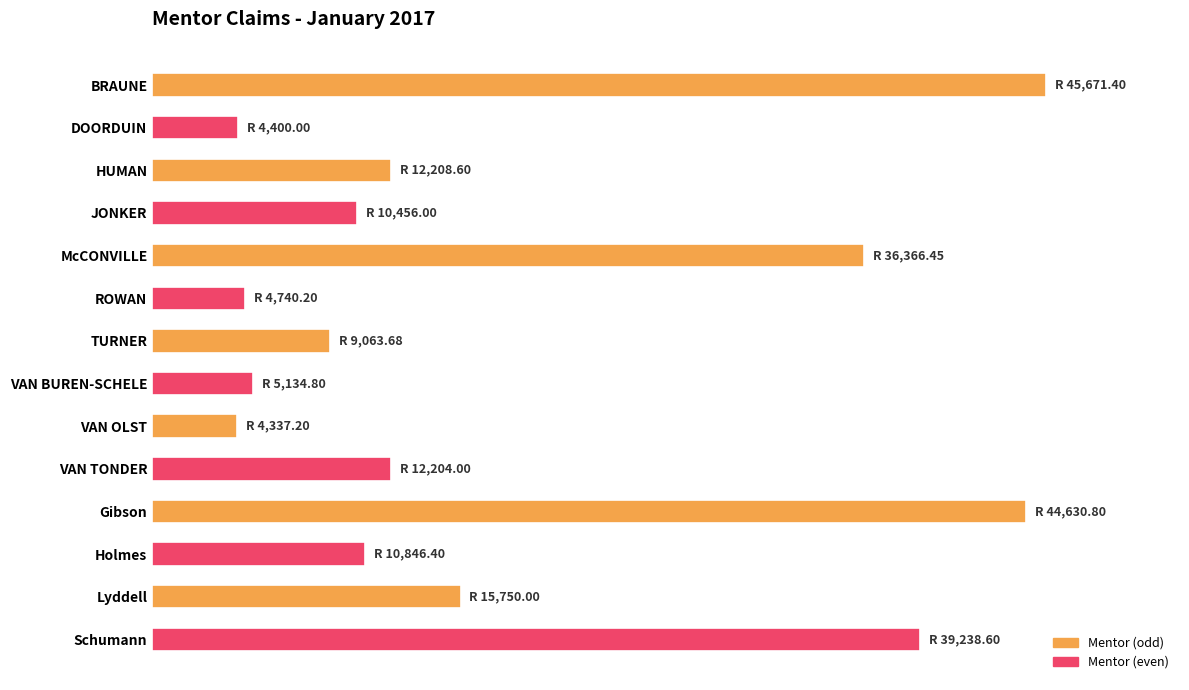

What is the greatest value displayed?

45671.4